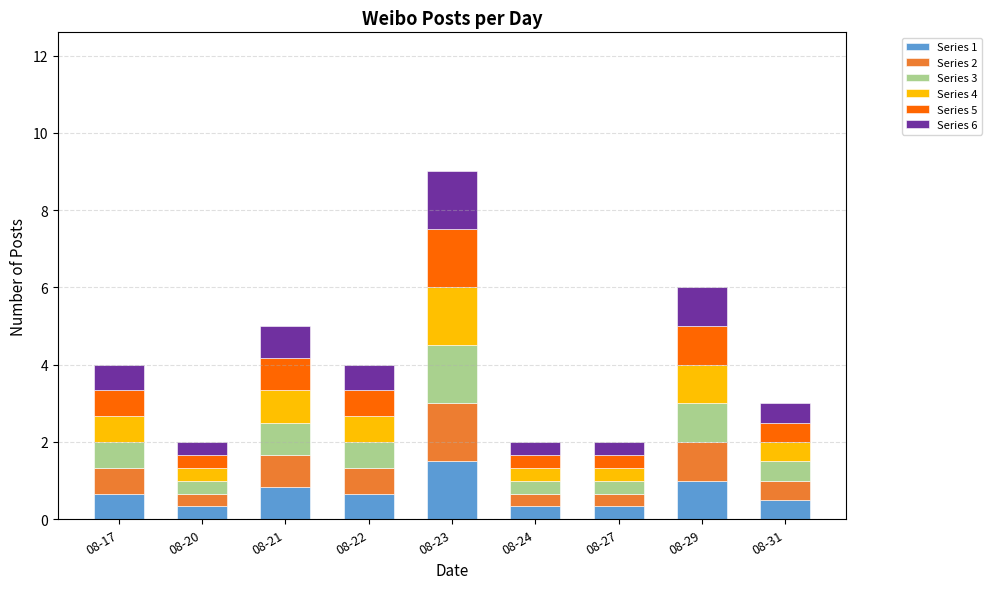

What is the lowest value of the Series 1 series?

0.3